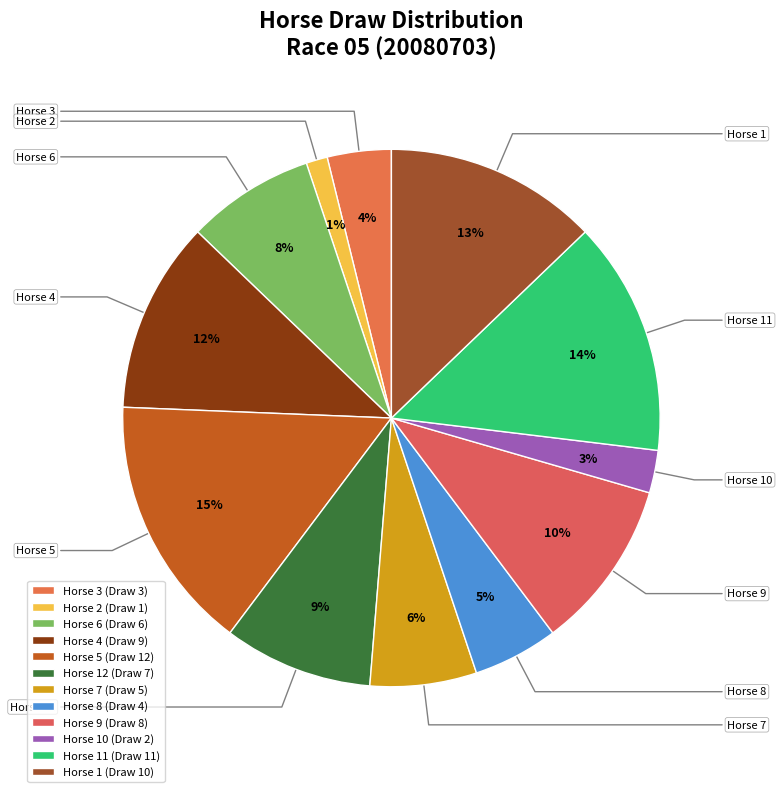

To the nearest percent, what is the difference between the largest and smallest slice percentages?

14%